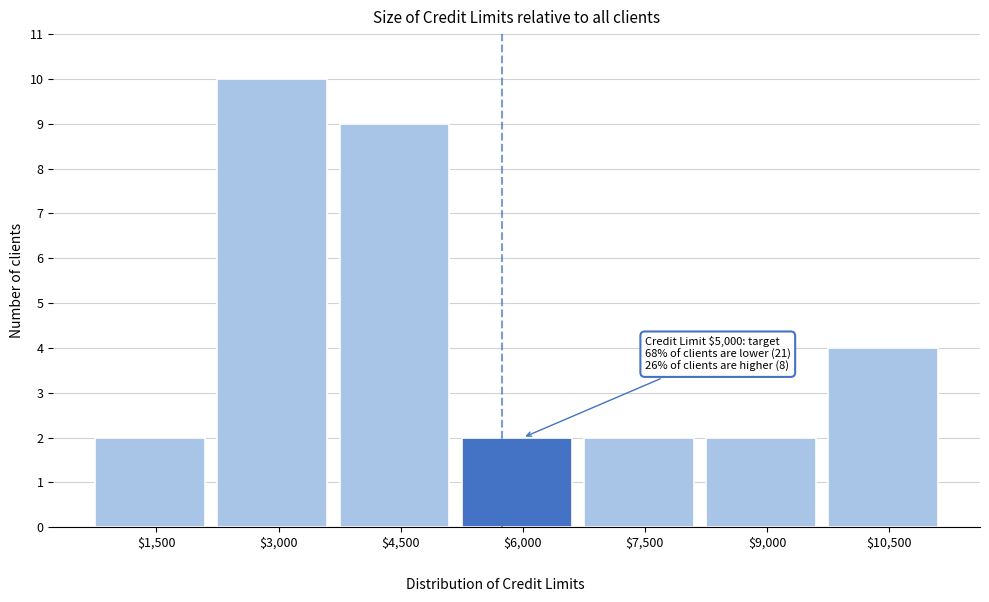

Reading left to right, transcribe all the data shown in this chart.

2	10	9	2	2	2	4